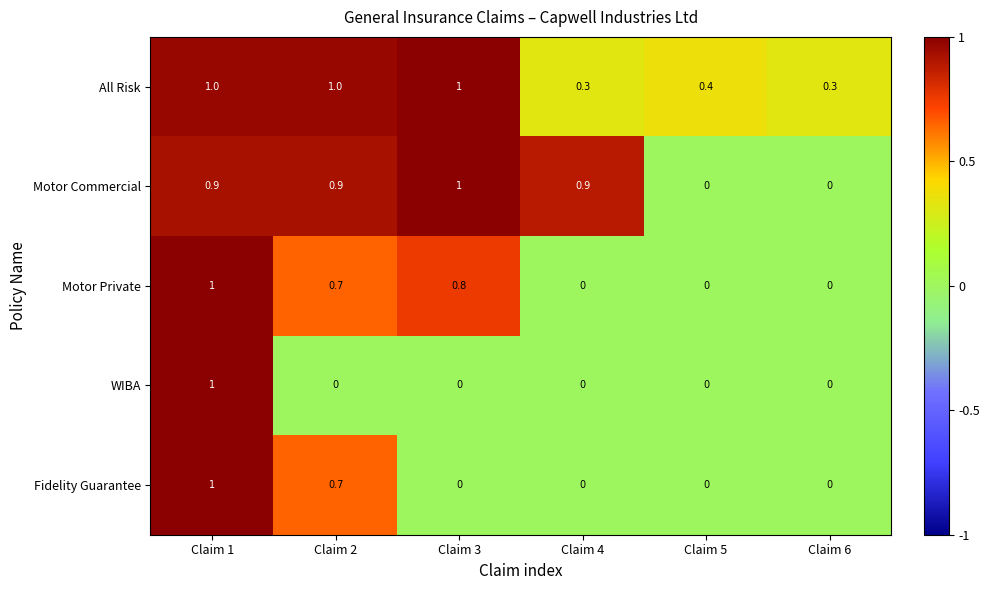

What is the difference between the highest and lowest values at Claim 6?

0.3